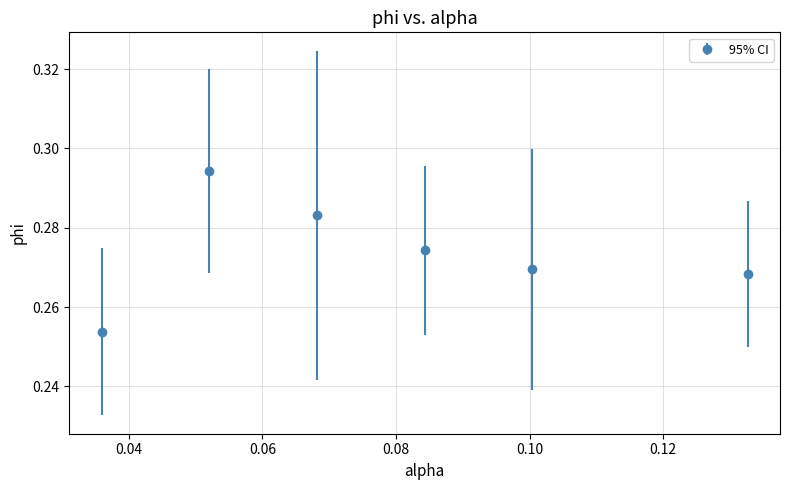

How many interior local peaks (higher than both neighbors) does the data have?

1